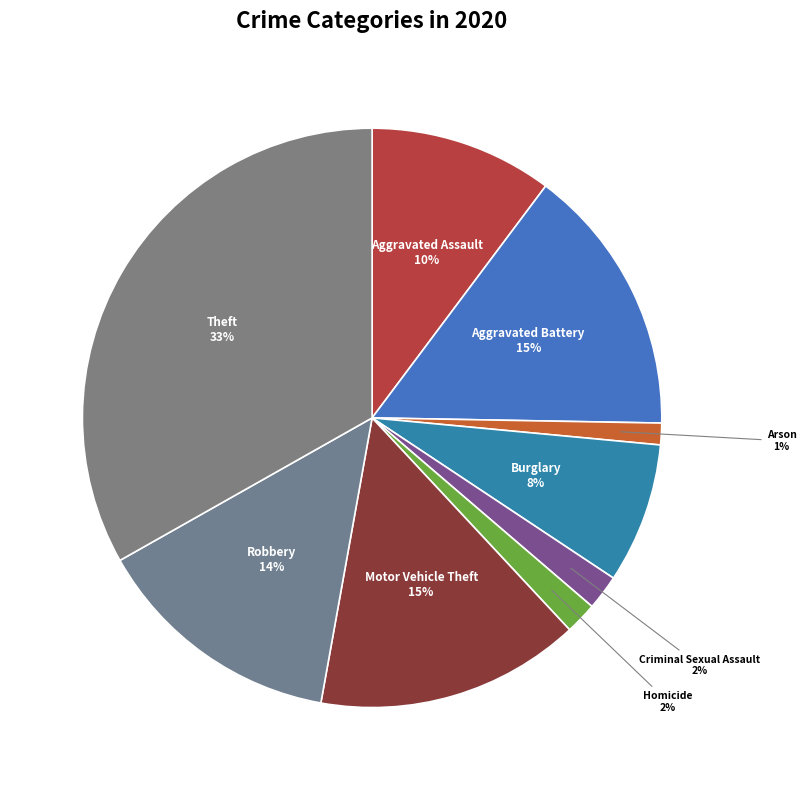

Which has a higher value, Arson or Theft?

Theft